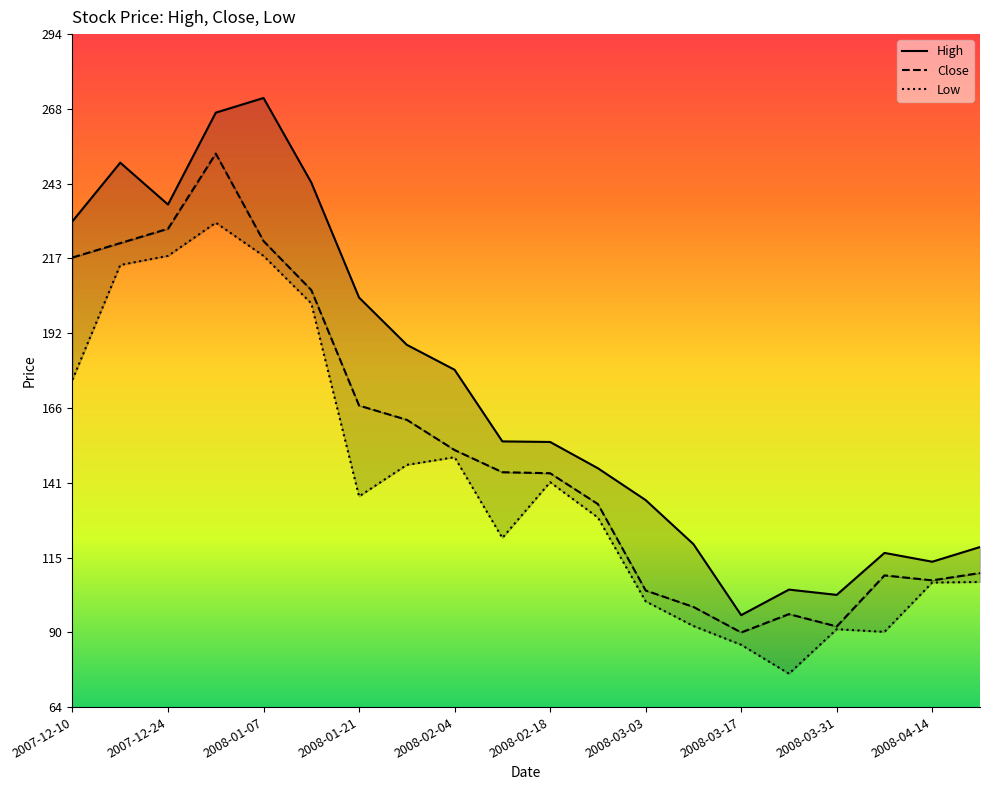

True or false: Close has a value of 223.2 at 2008-01-07.

True